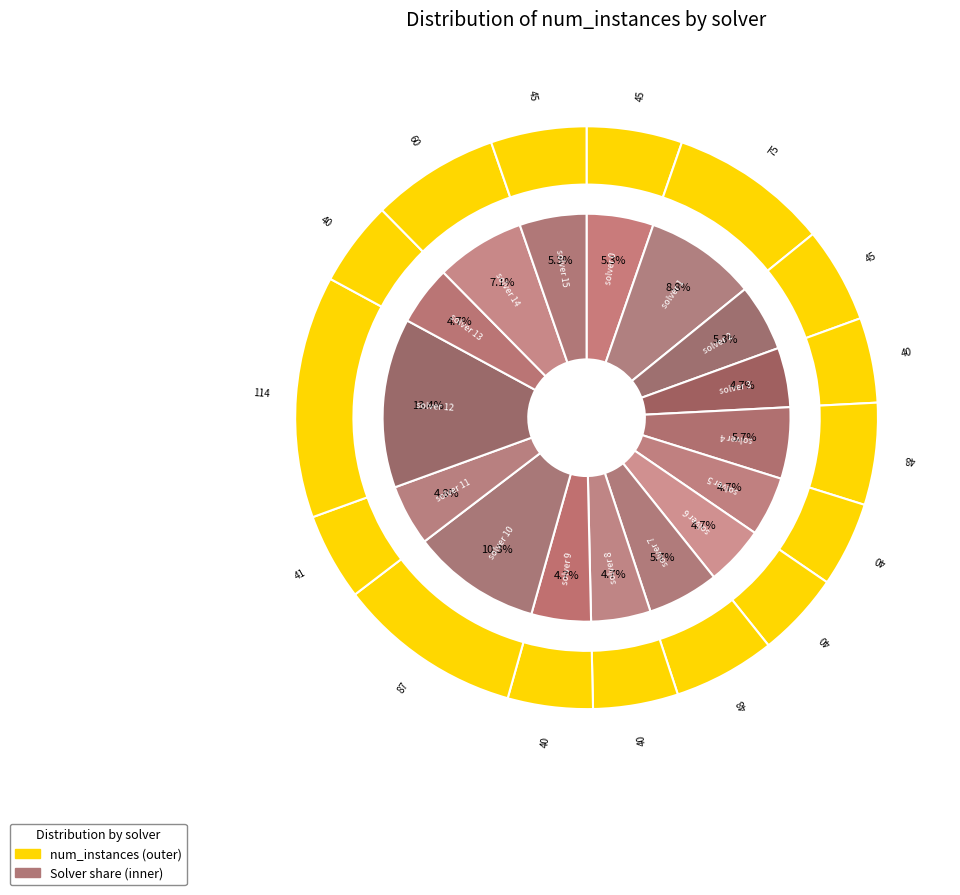

What portion of the pie excludes solver 9?

95.3%